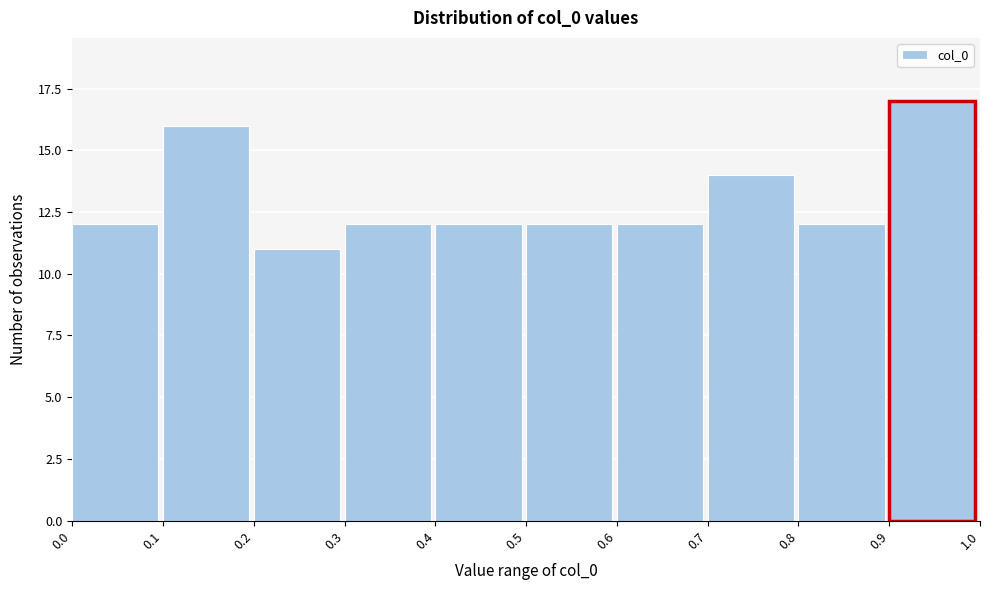

Reading left to right, list every bar in this chart as the range it spans on the x-axis followed by its height. The values are not printed on the chart, so give them approximately, as read against the axis.

0.0 to 0.1: 12
0.1 to 0.2: 16
0.2 to 0.3: 11
0.3 to 0.4: 12
0.4 to 0.5: 12
0.5 to 0.6: 12
0.6 to 0.7: 12
0.7 to 0.8: 14
0.8 to 0.9: 12
0.9 to 1.0: 17